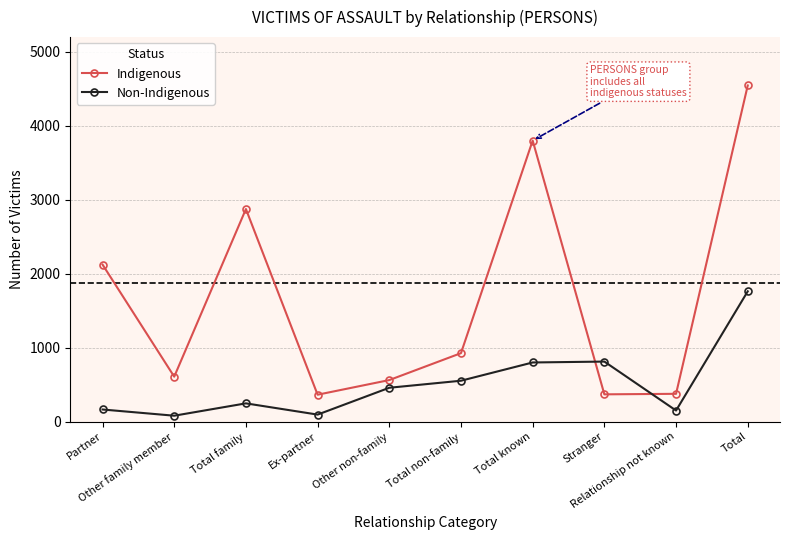

Where do Non-Indigenous and Indigenous first cross each other?

Total known and Stranger